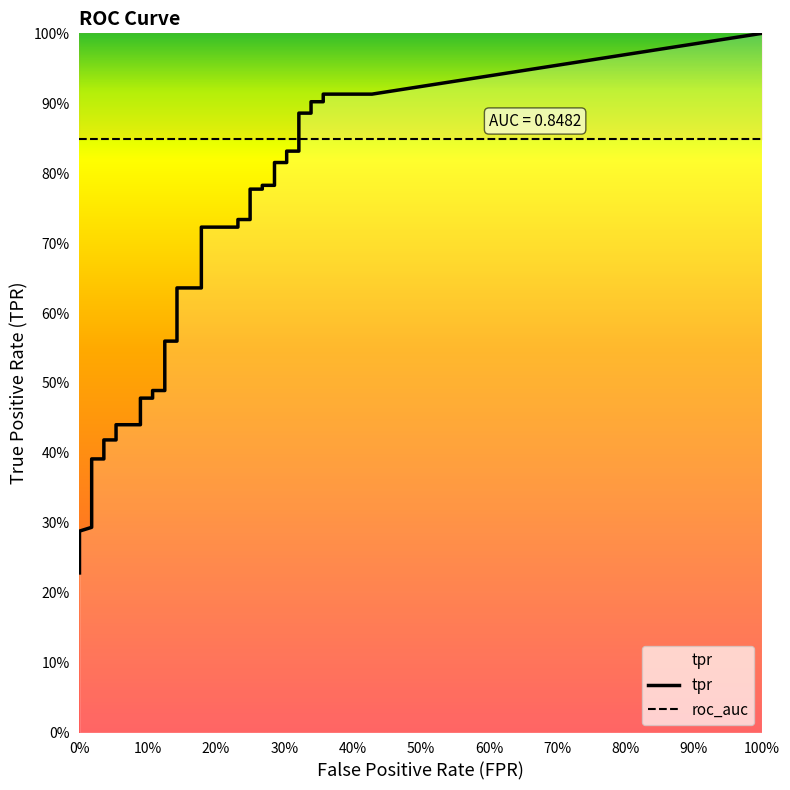

What is the total value across all series at 4?

0.3